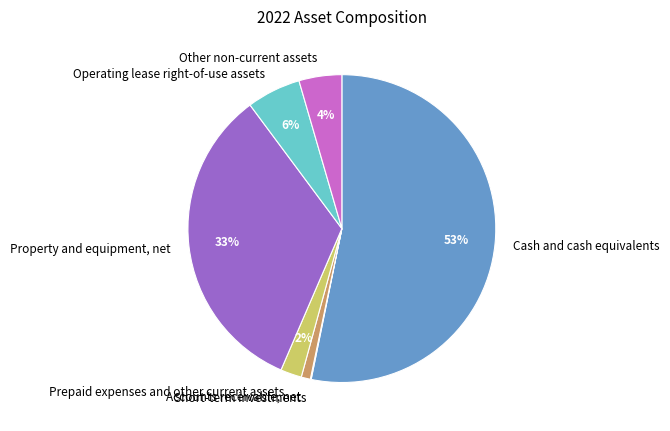

To the nearest percent, what is the difference between the Other non-current assets and Prepaid expenses and other current assets slice percentages?

2%